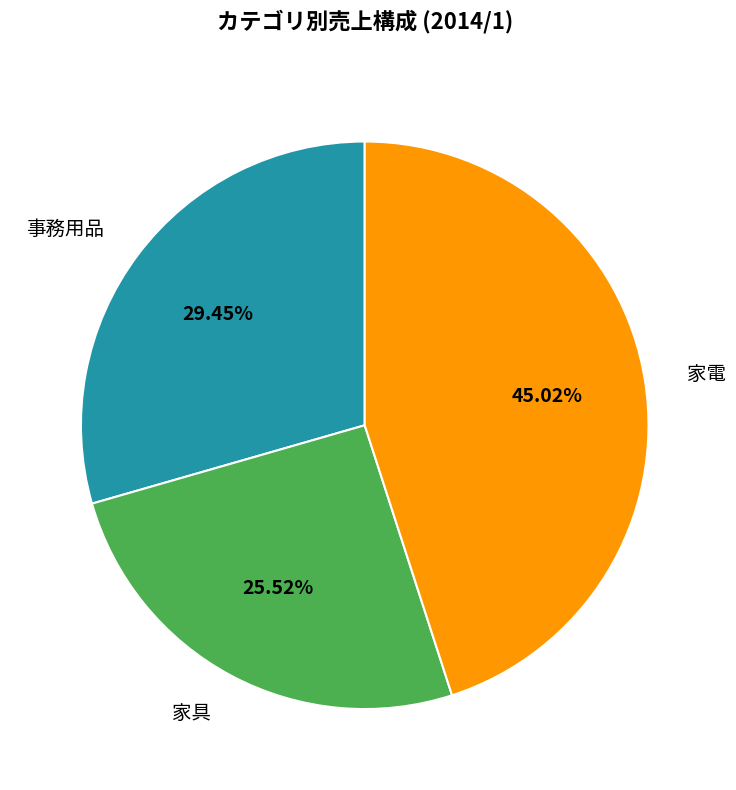

Between 家電 and 事務用品, which is larger?

家電